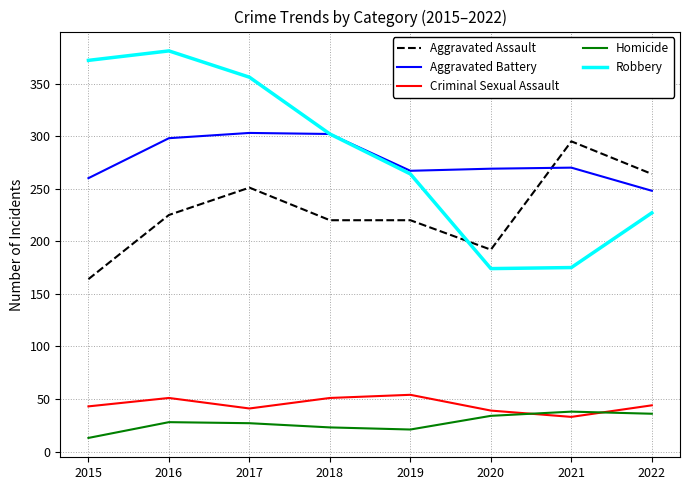

What is the difference between the maximum and minimum values in the Aggravated Assault series?

131